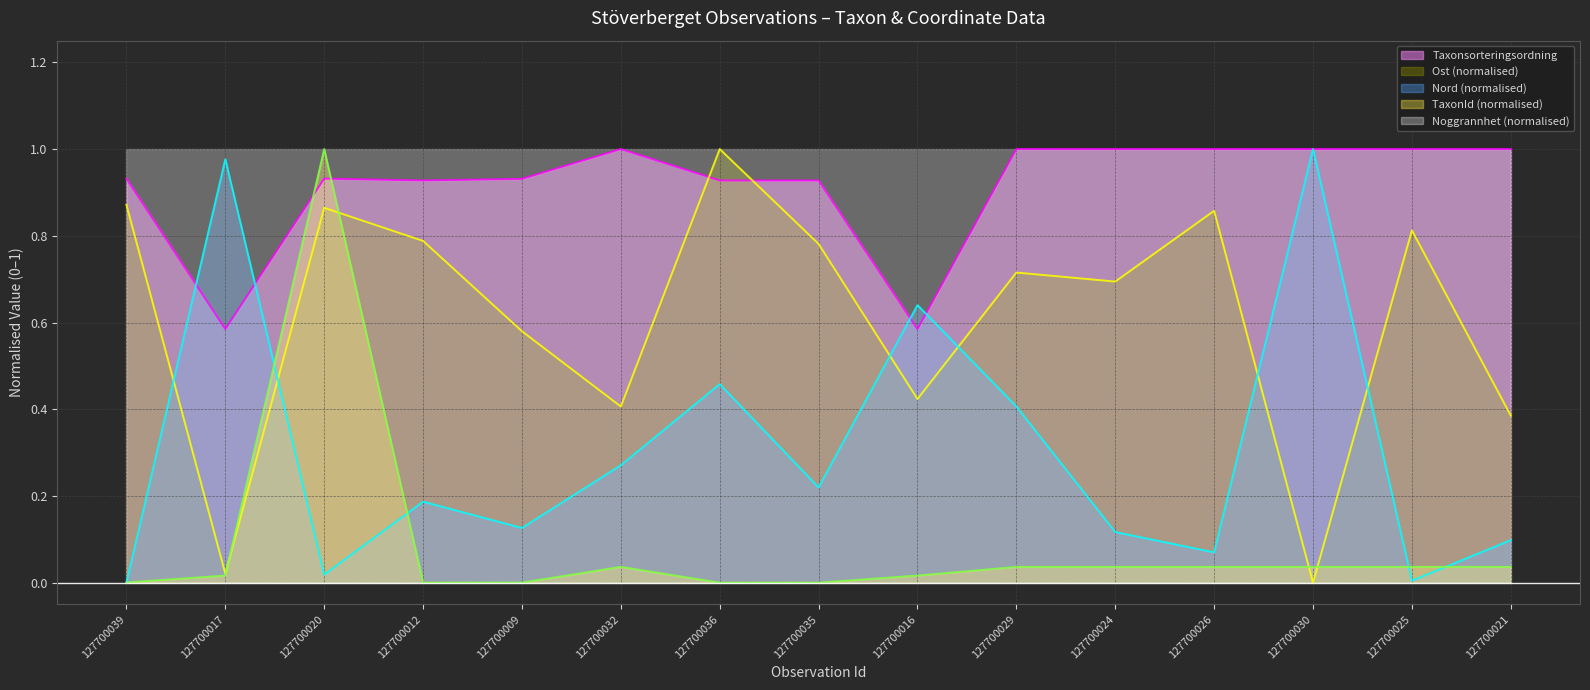

Rank the series by their maximum value, from lowest to highest.

Taxonsorteringsordning, Ost, Nord, TaxonId